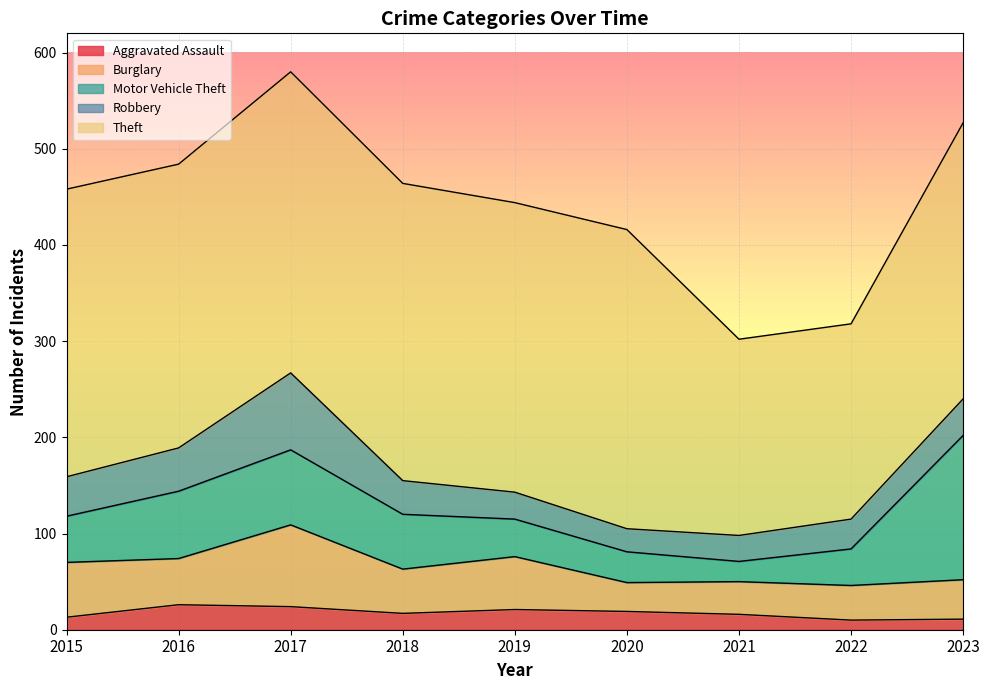

What is the sum of the Robbery values at 2018 and 2017?

115